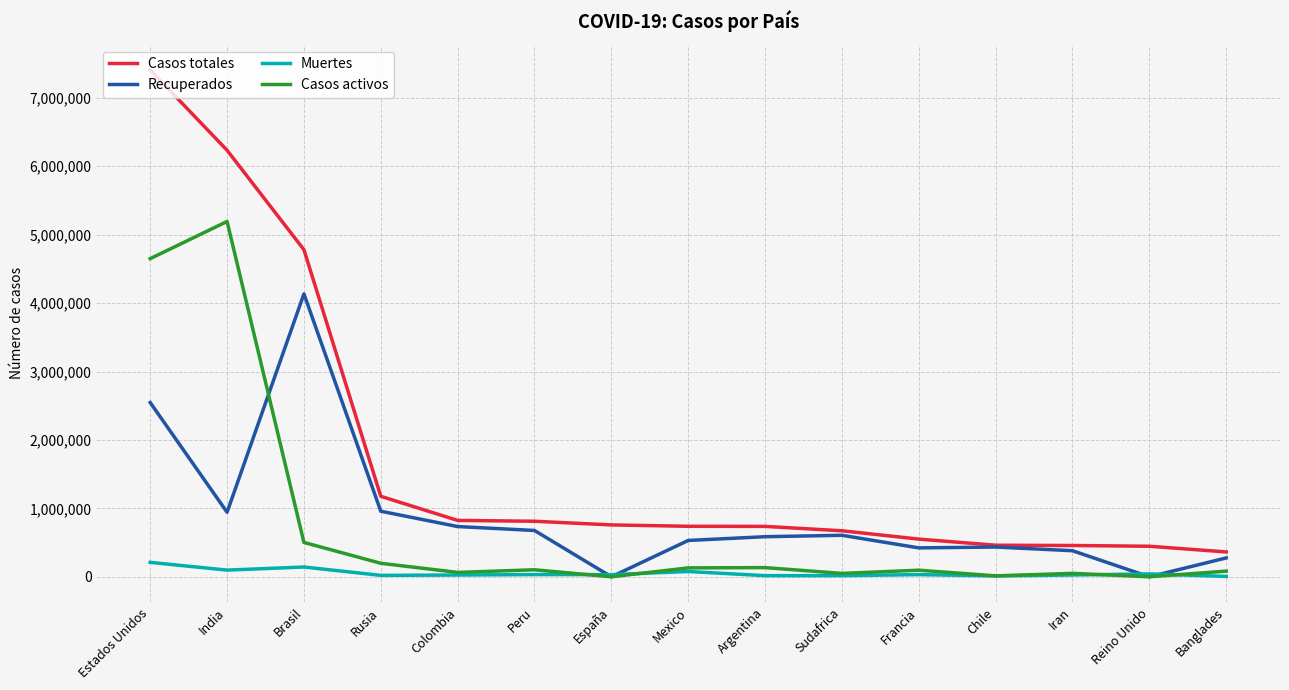

What is the greatest value displayed?

7407201